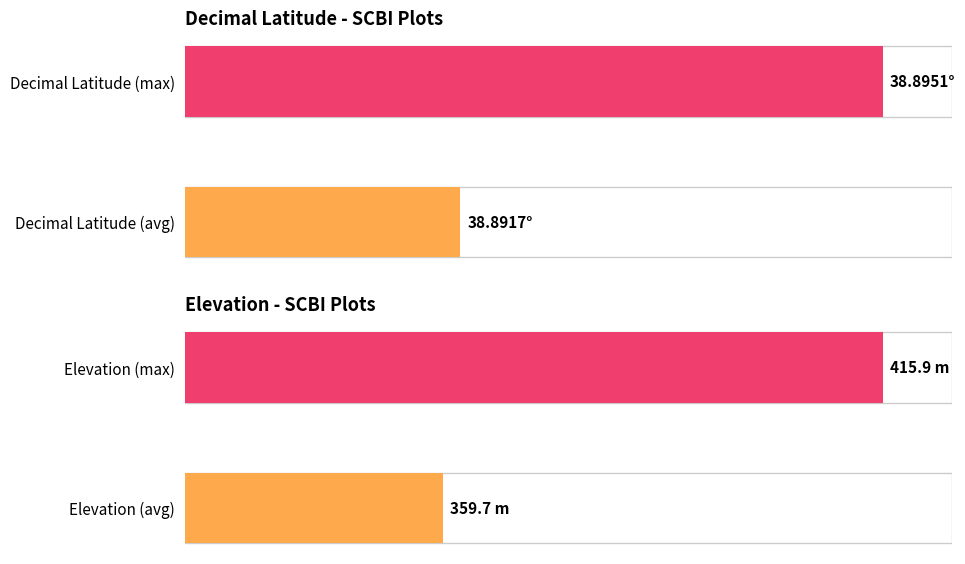

How many groups of bars are there?

2